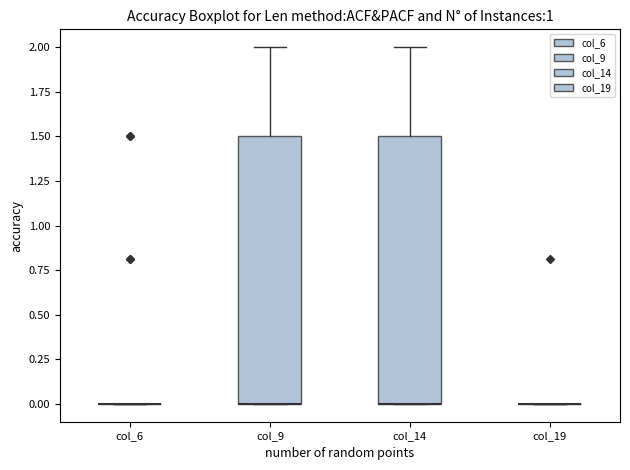

Reading left to right, transcribe this box plot: for each box, give where its median line is, the range the box spans, and where its two whiskers end, as read against the y-axis. The values are not printed on the chart, so give them approximately, as read against the axis.

col_6: box collapsed to a line at 0.0, whiskers 0.0 to 0.0
col_9: median 0.0 (drawn on the box's lower edge), box 0.0 to 1.5, whiskers 0.0 to 2.0
col_14: median 0.0 (drawn on the box's lower edge), box 0.0 to 1.5, whiskers 0.0 to 2.0
col_19: box collapsed to a line at 0.0, whiskers 0.0 to 0.0